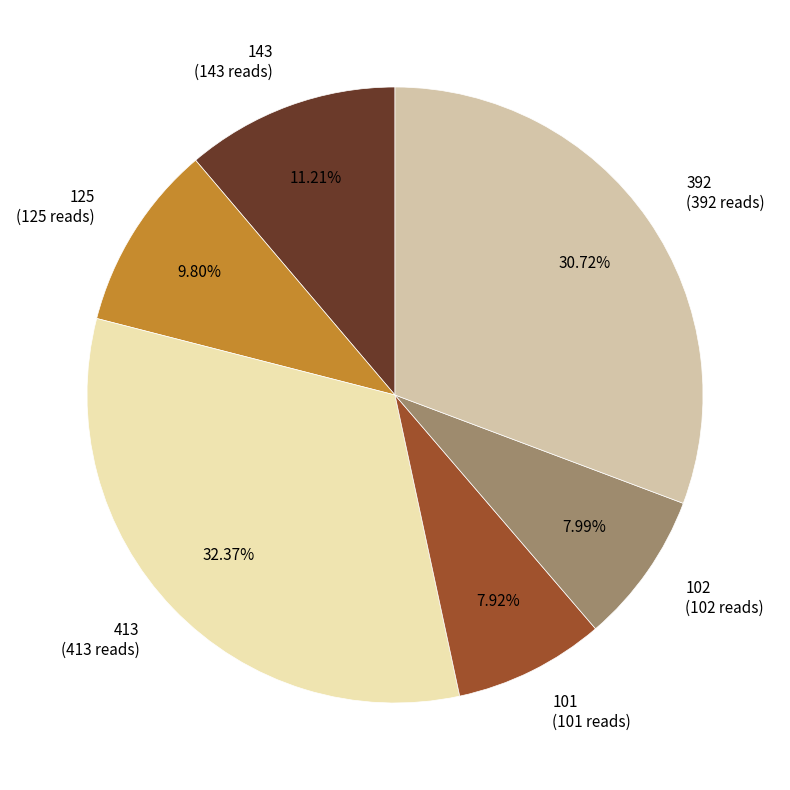

How much of the chart is everything except 392?

69.3%